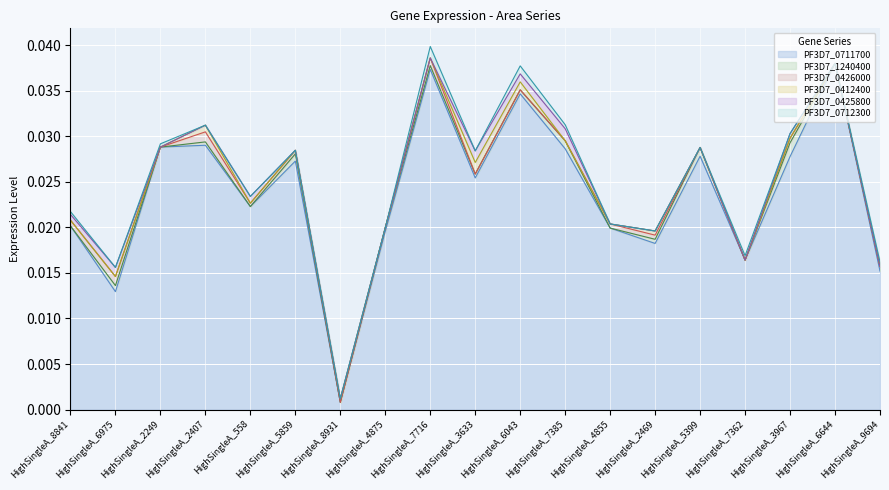

Which series has the largest total across all categories?

PF3D7_0711700